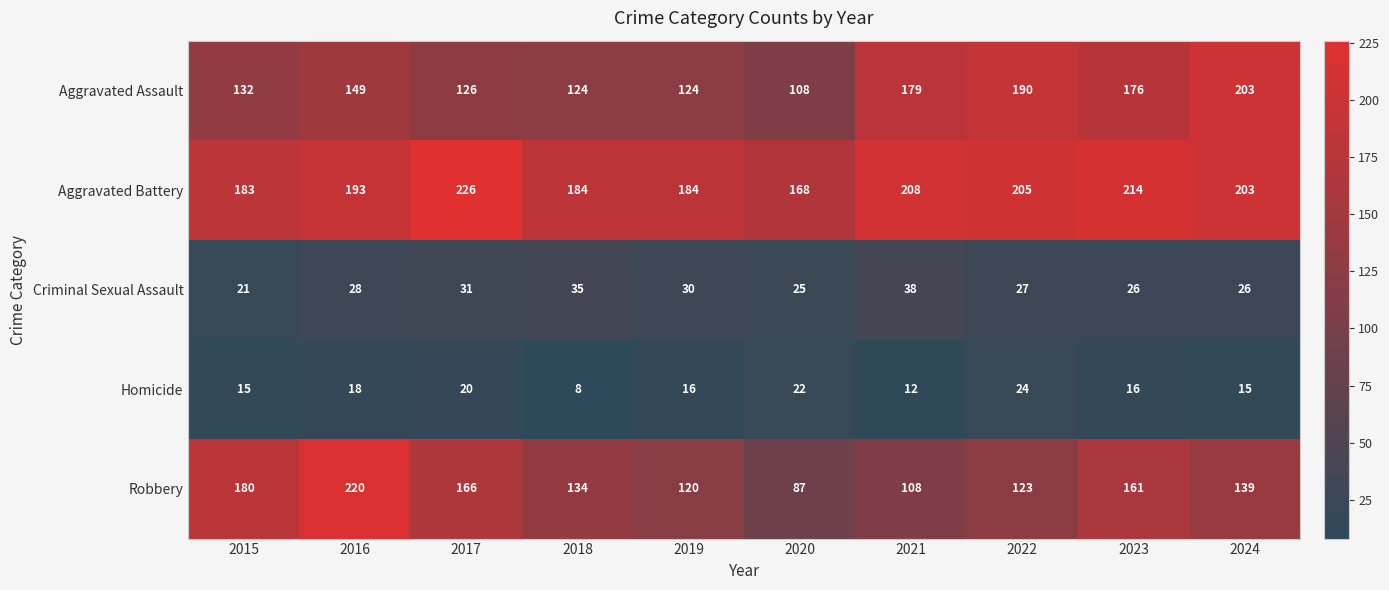

Is it true that Aggravated Battery equals 168 at 2020?

True